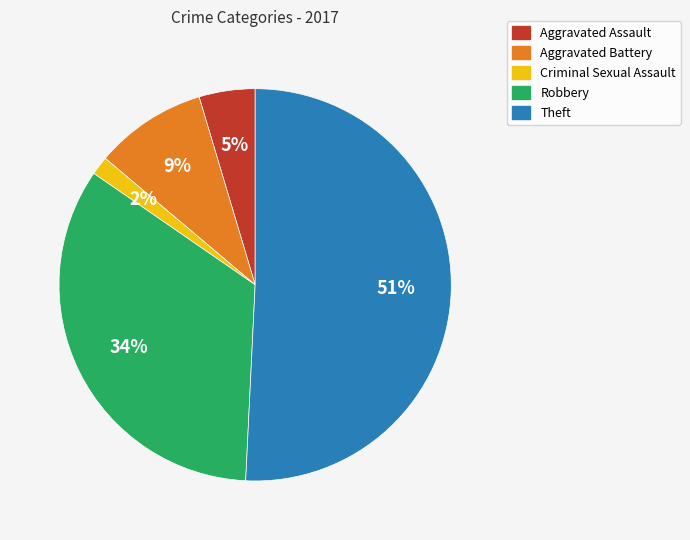

Between Theft and Aggravated Assault, which is larger?

Theft